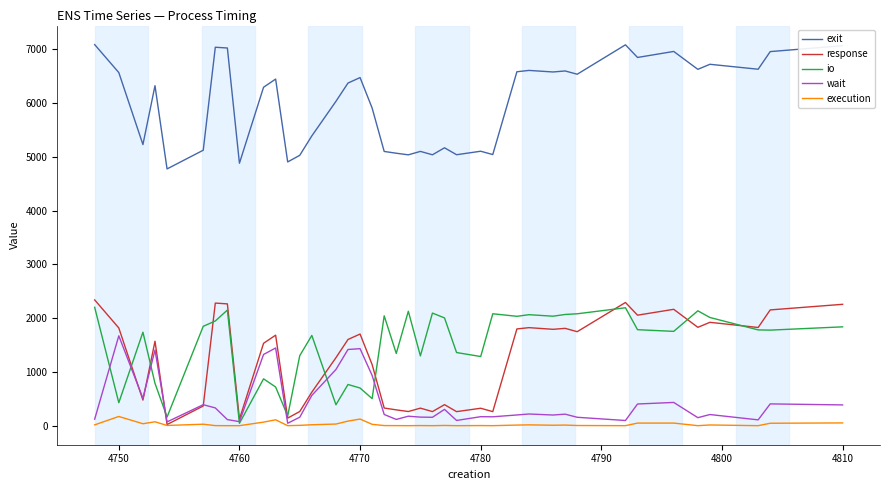

Which series has the largest total across all categories?

exit